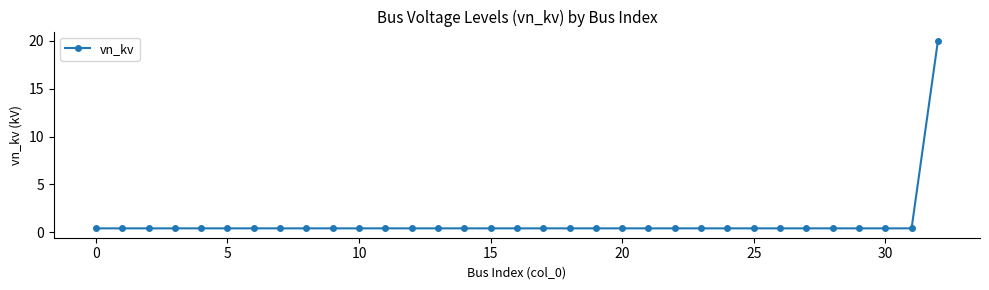

What is the average value?

1.0